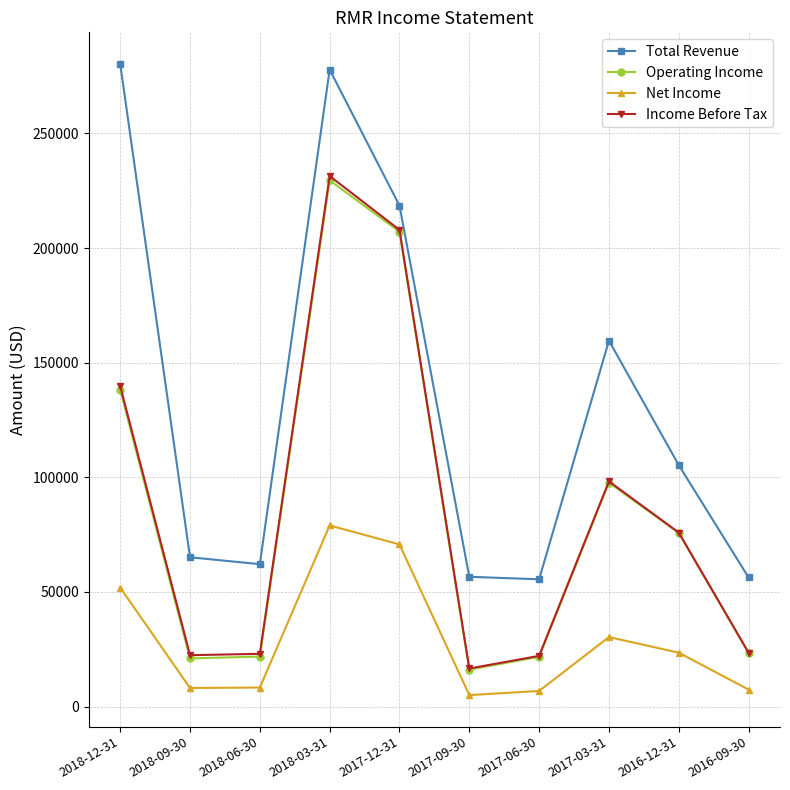

What are all the series names shown in the legend?

Total Revenue, Operating Income, Net Income, Income Before Tax